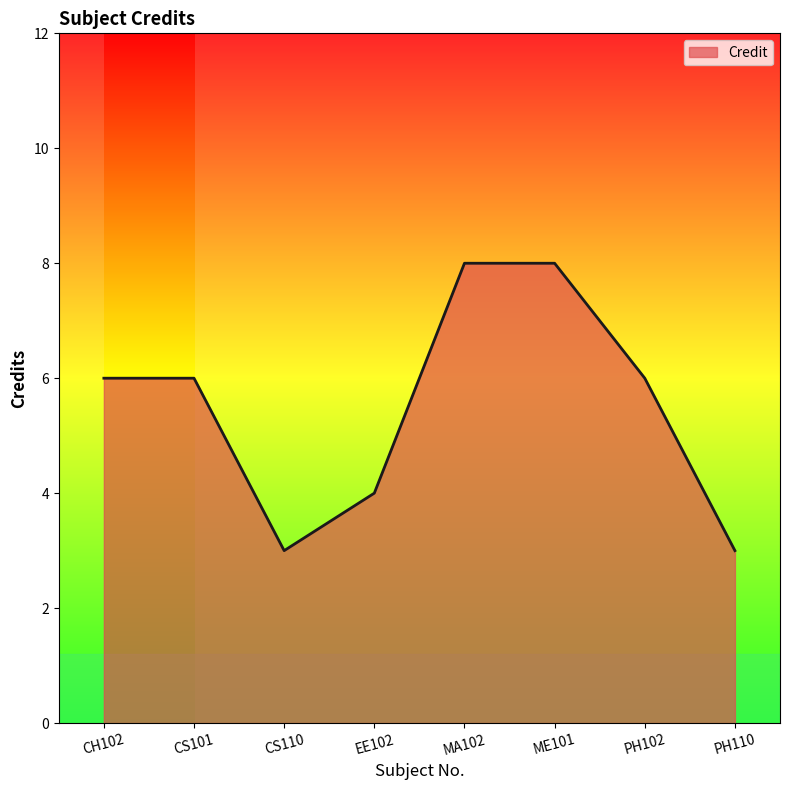

Approximately how many times larger is the value at PH102 compared to EE102?

1.5